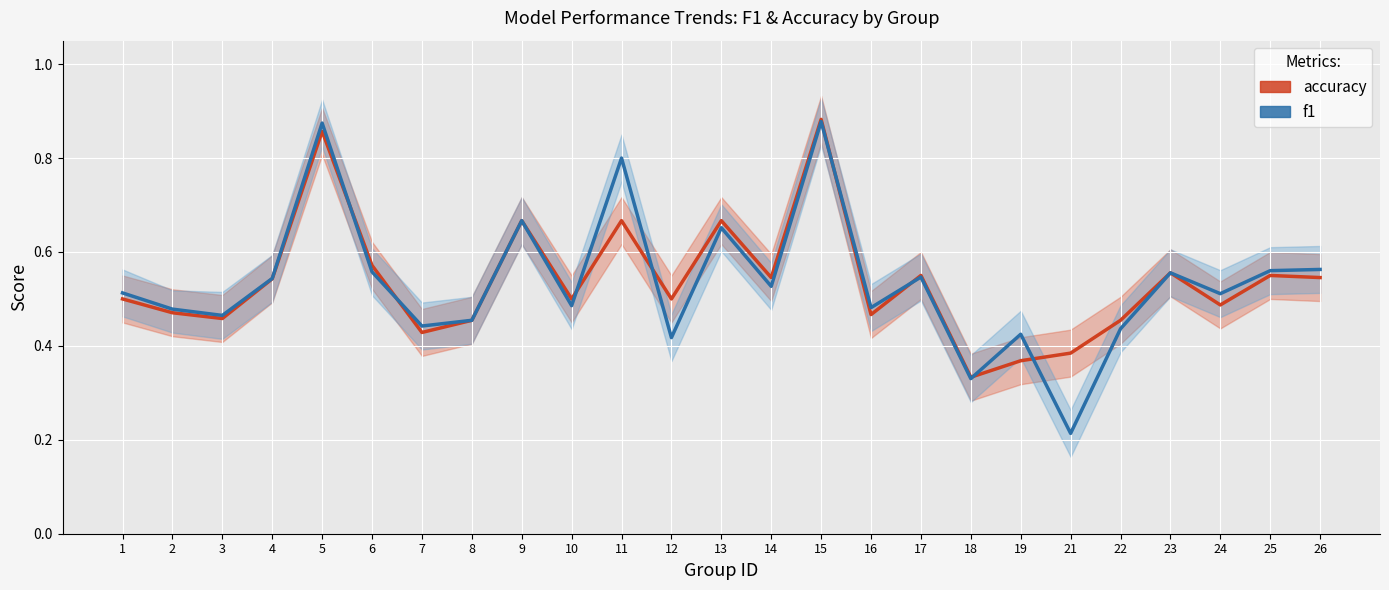

True or false: f1 and accuracy cross at least once.

True